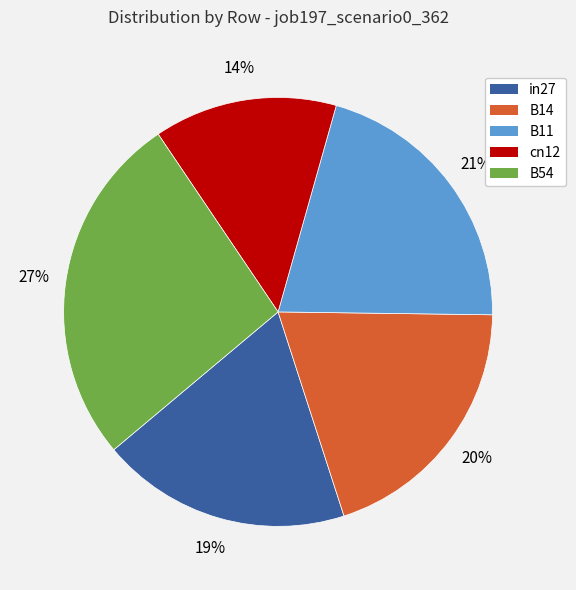

How many slices are in this pie chart?

5